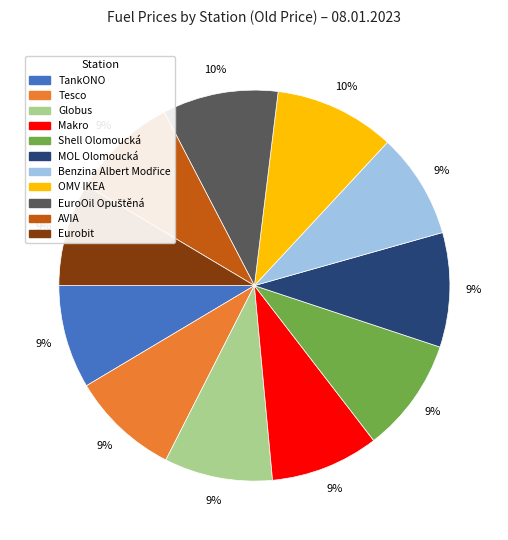

To the nearest percent, what is the difference between the largest and smallest slice percentages?

1%